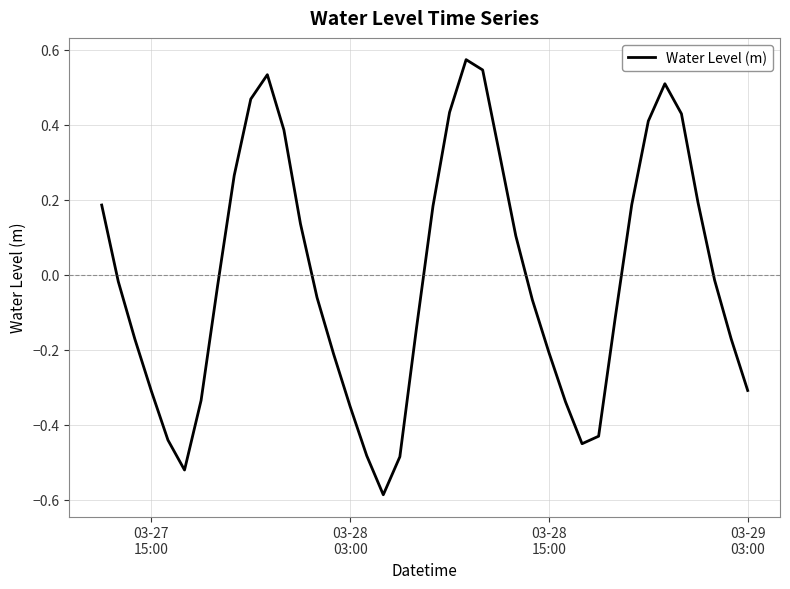

What is the difference between the maximum and minimum values?

1.2